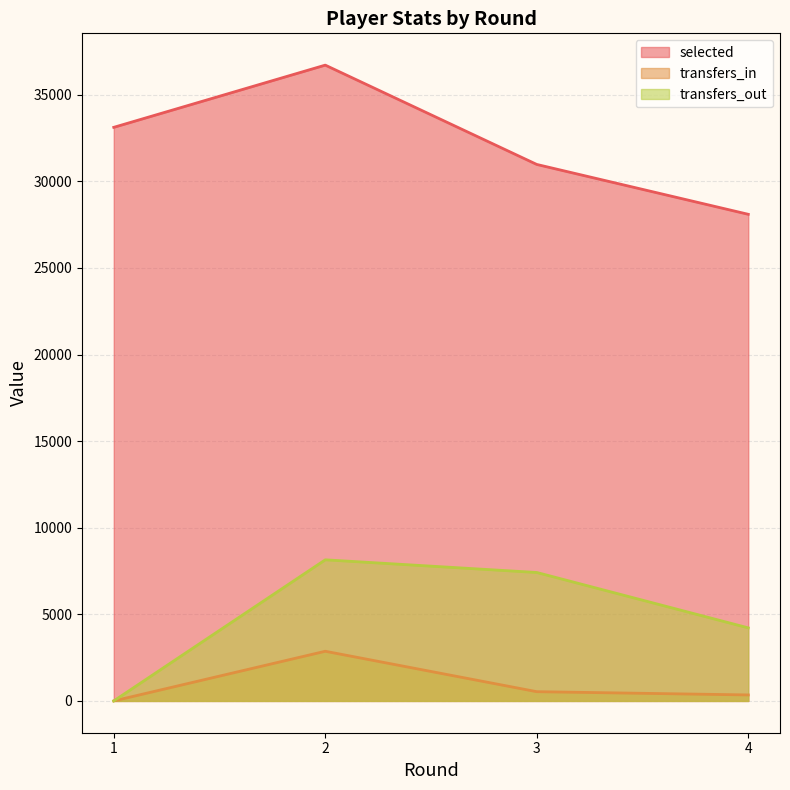

Reading left to right, extract all data points from this chart.

selected: 33117	36709	30975	28096
transfers_in: 0	2868	534	346
transfers_out: 0	8148	7416	4218